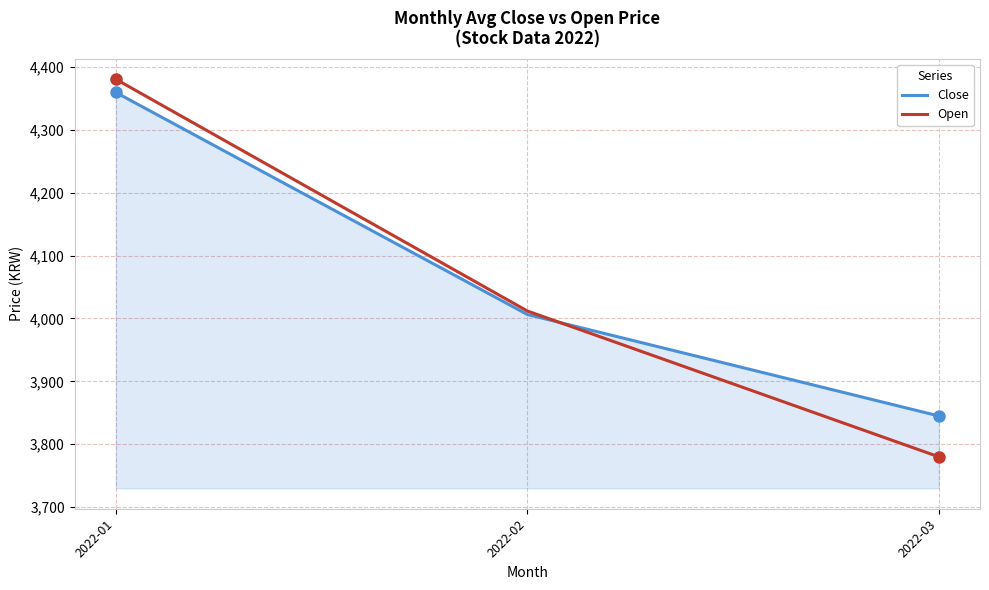

At which label does Open first exceed 4011?

2022-01